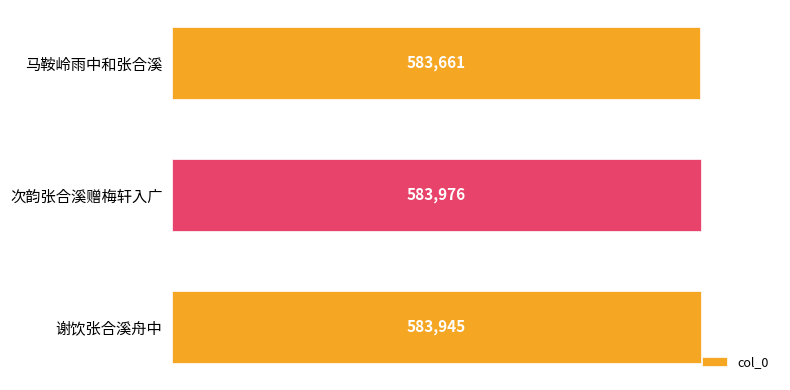

Is it true that the value at 次韵张合溪赠梅轩入广 is 583976?

True